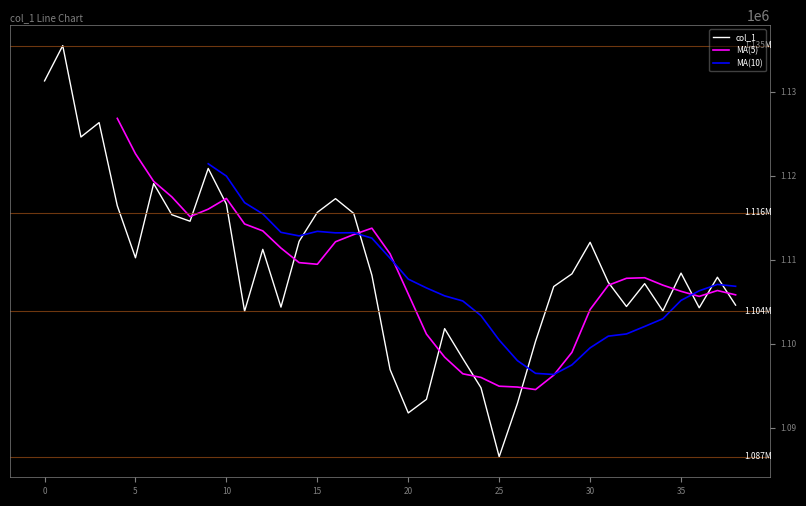

True or false: the data has more than 1 interior local peaks.

True